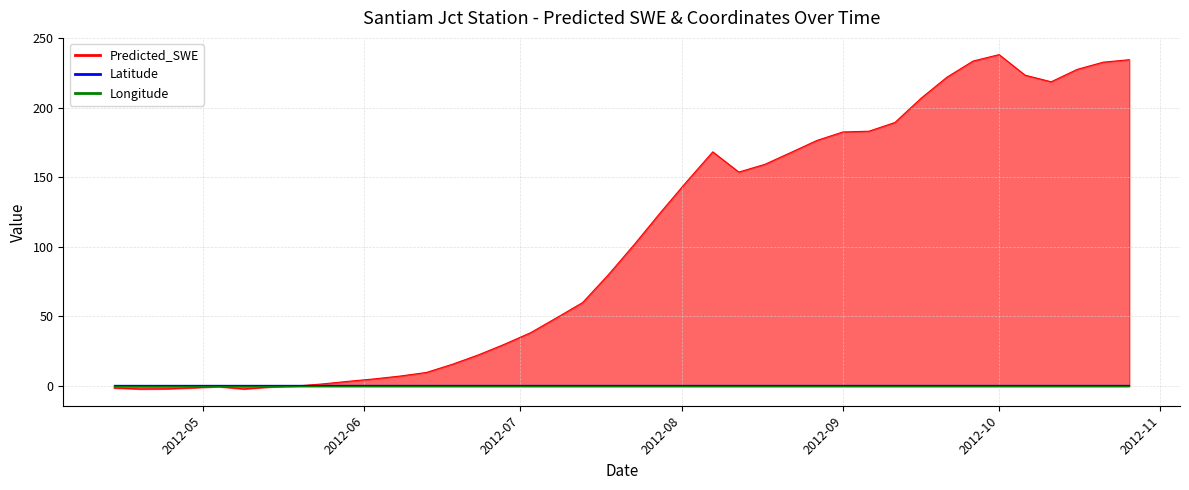

After their last crossing, which series has the higher values: Latitude or Predicted_SWE?

Predicted_SWE